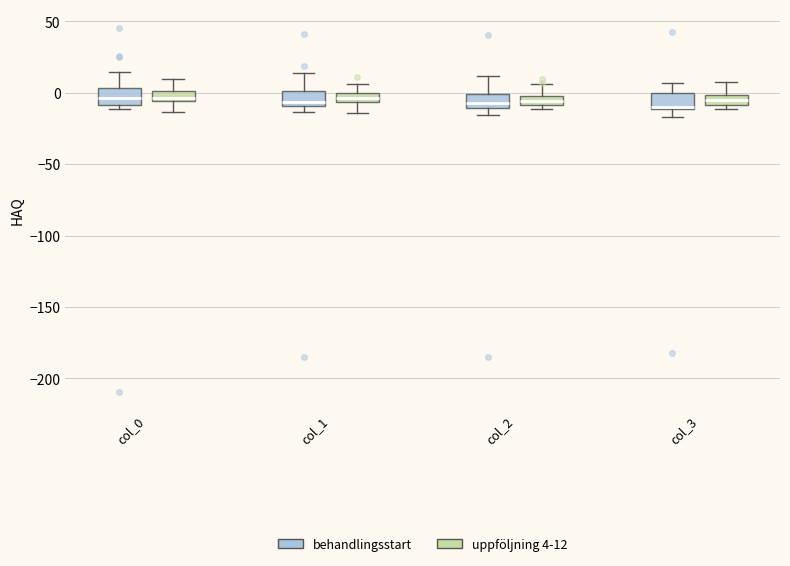

Where does the lower whisker of the box for col_3 (behandlingsstart) end on the y-axis? The values are not printed on the chart, so give them approximately, as read against the axis.

-15